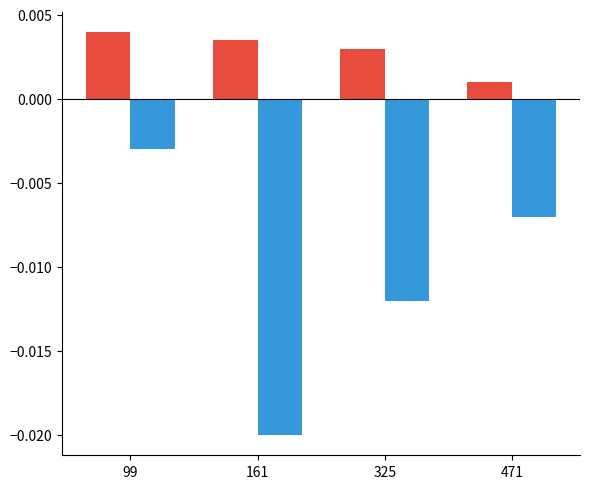

Which category has the lowest value across all series?

161